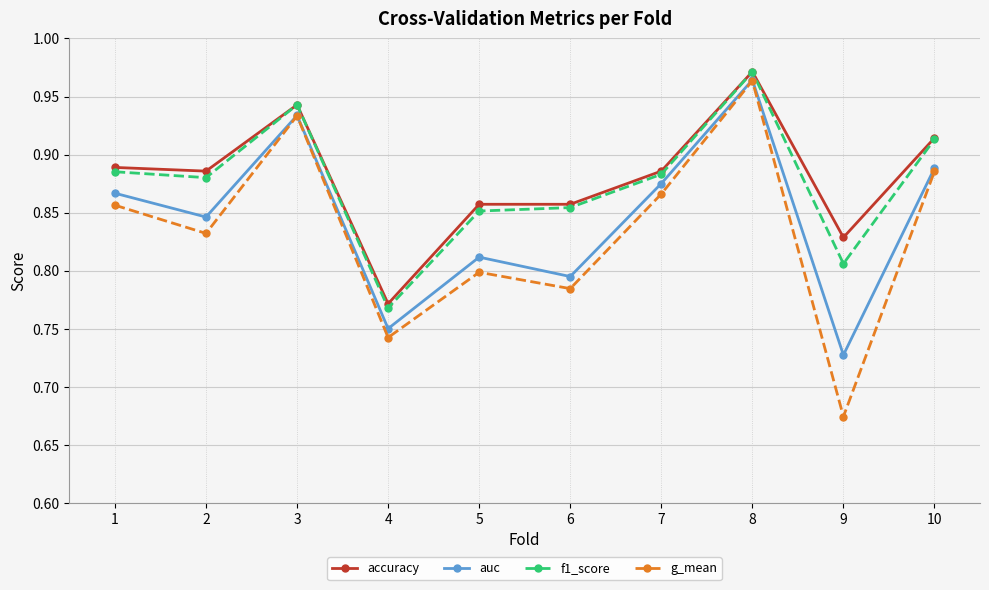

True or false: auc and f1_score cross at least once.

False